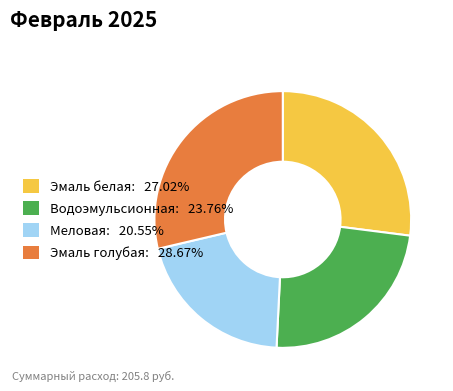

Which category has the biggest portion of the pie?

Эмаль голубая